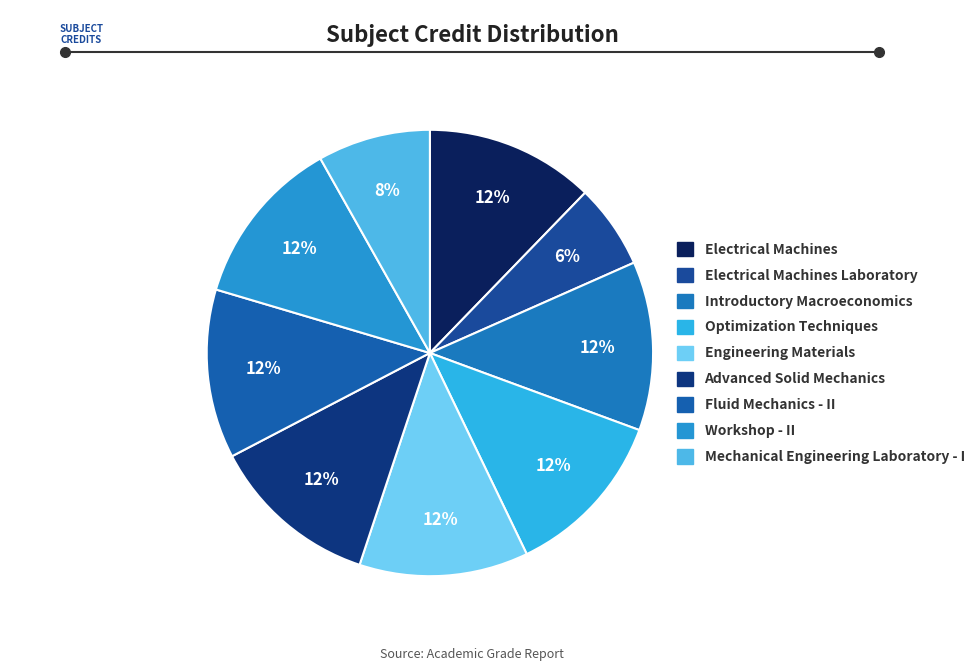

Count the number of slices in the pie.

9